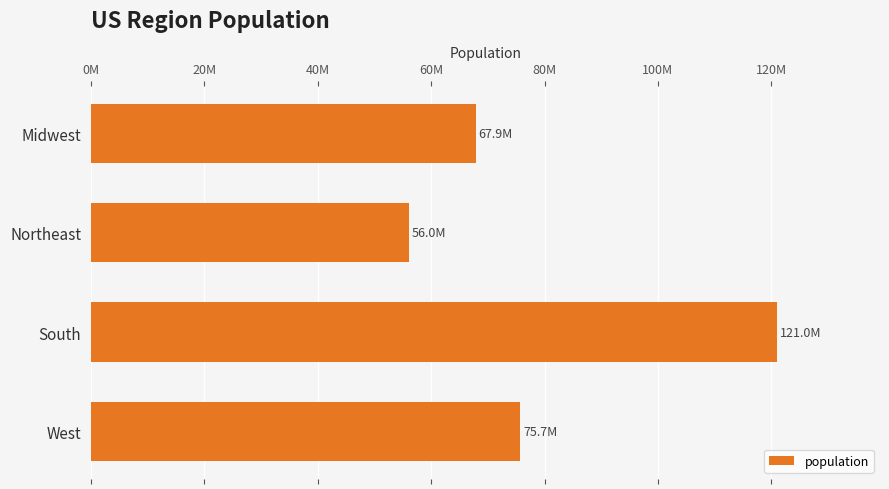

Which label corresponds to the smallest value in the chart?

Northeast